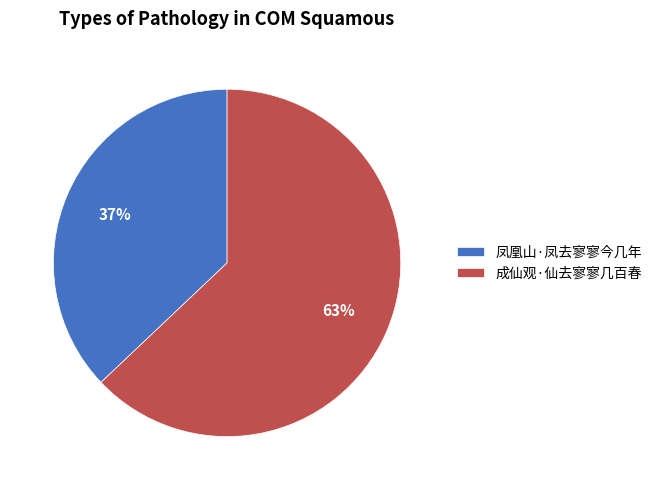

How many slices are in this pie chart?

2